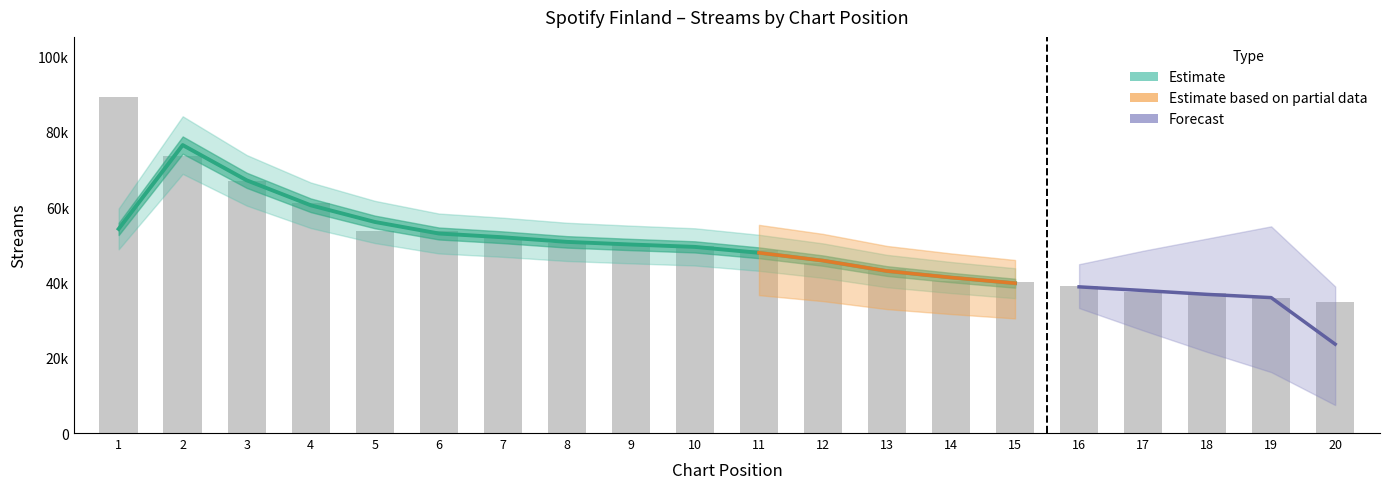

What is the sum of all values?

1001699